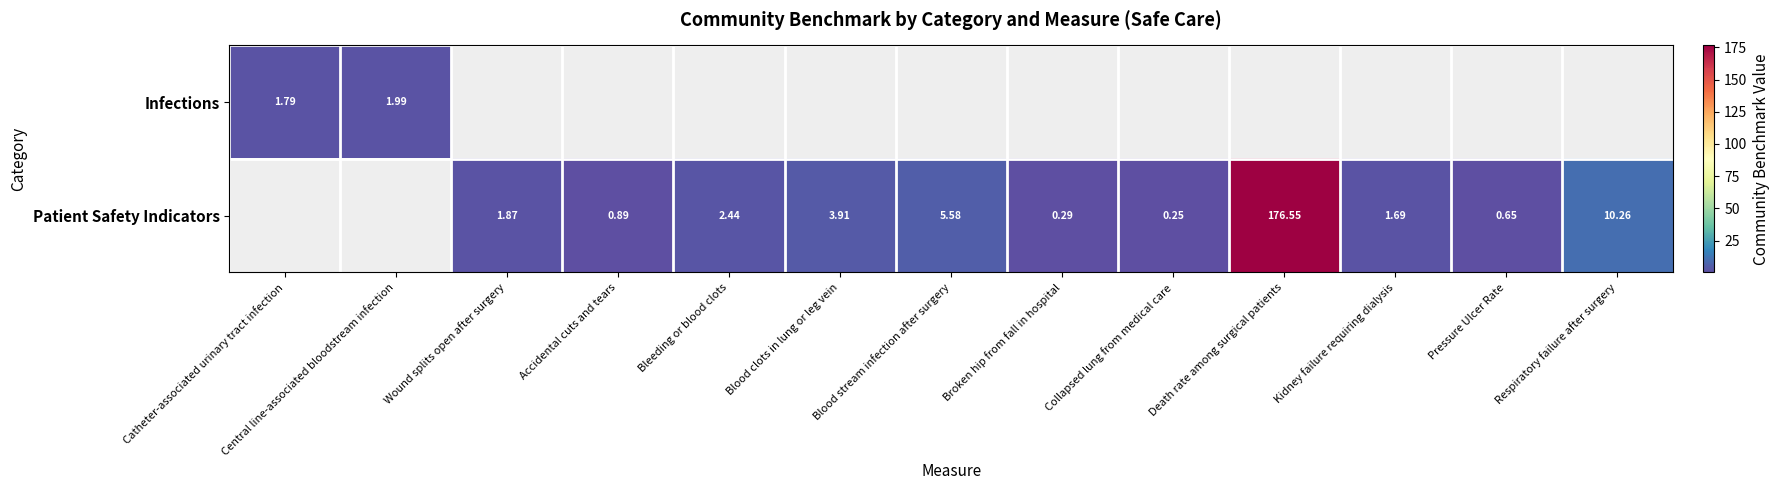

The Patient Safety Indicators series shows 1.9 at Wound splits open after surgery. True or false?

True